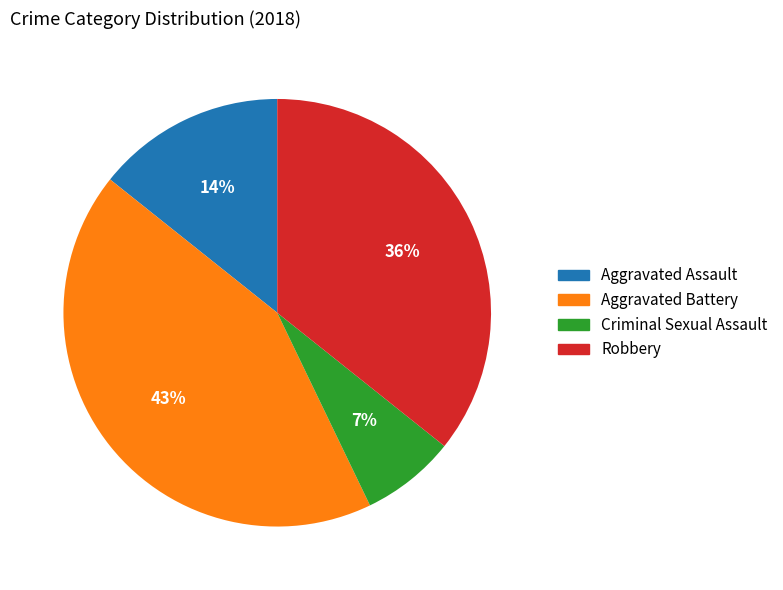

True or false: Aggravated Assault accounts for 14% of the total.

True